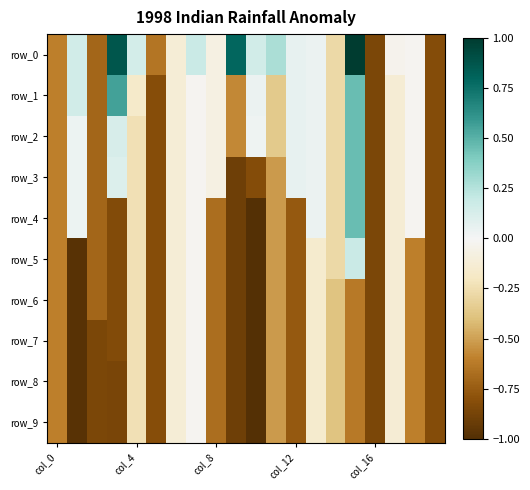

At which label is row_7 closest to 0?

7